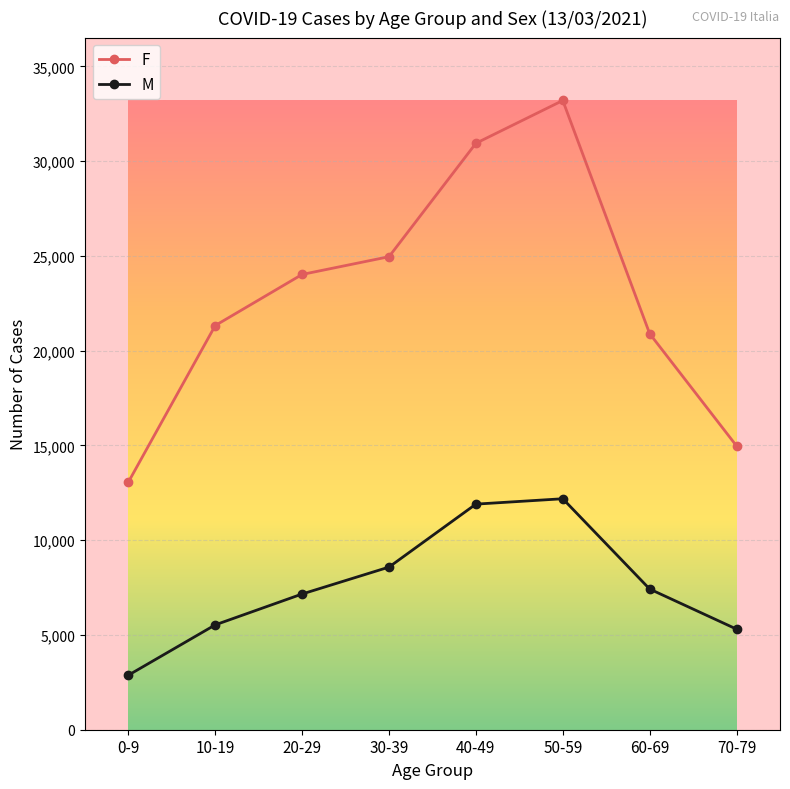

List the labels in order of F value, largest first.

50-59, 40-49, 30-39, 20-29, 10-19, 60-69, 70-79, 0-9